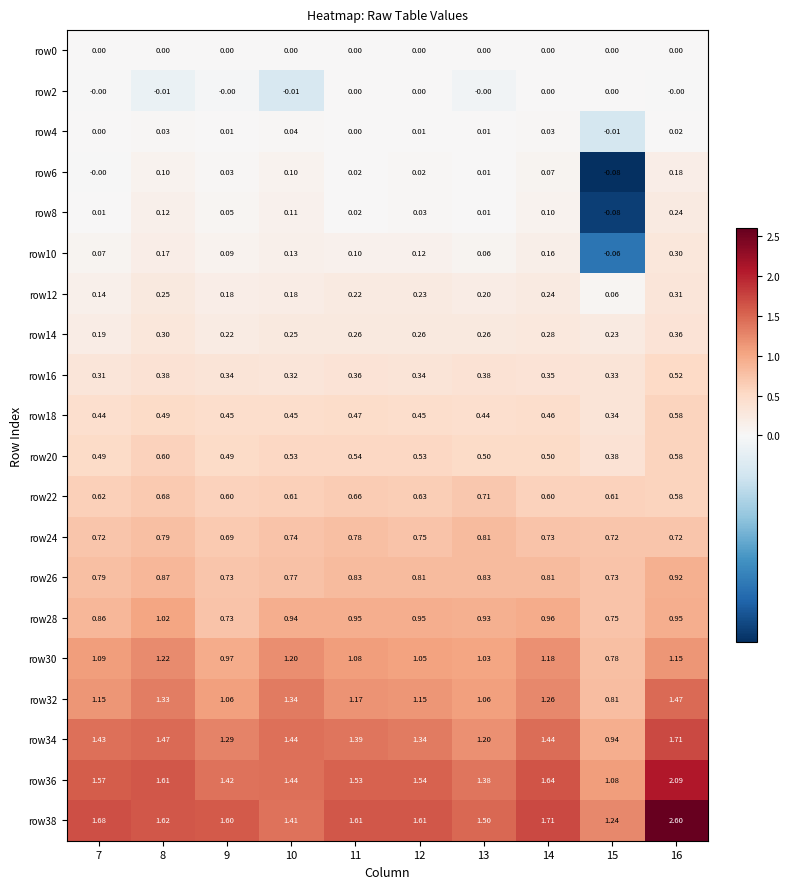

Is the value of row36 at 15 greater than the value of row2 at 8?

Yes